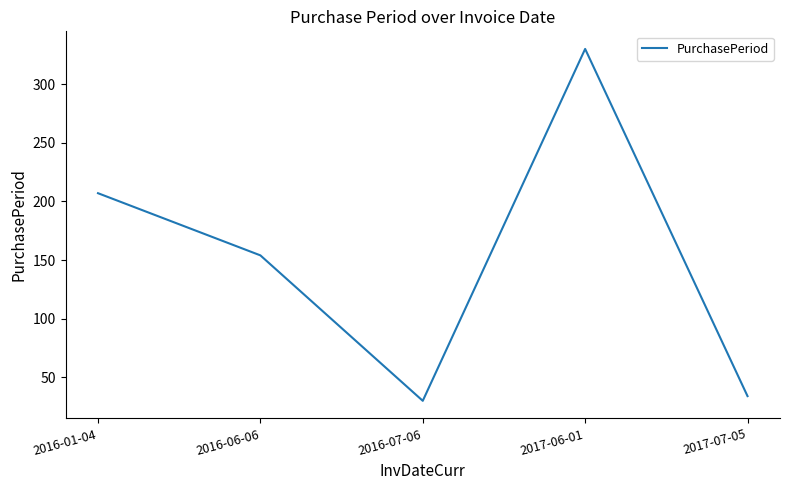

Approximately how many times larger is the value at 2017-07-05 compared to 2016-06-06?

0.2